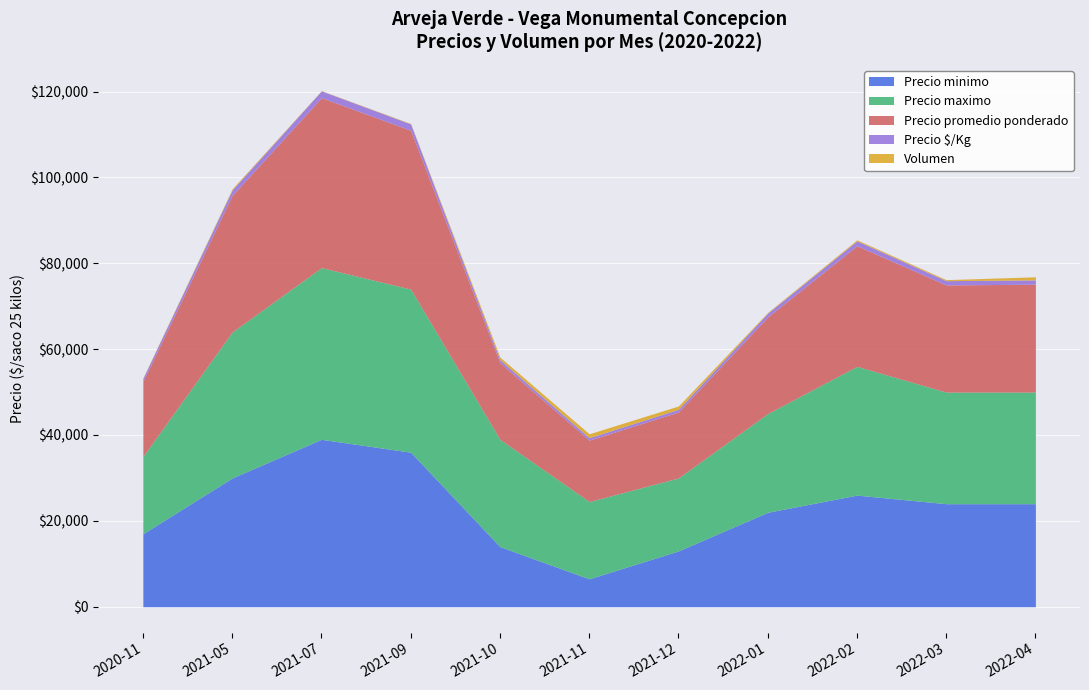

Read the Precio promedio ponderado value at 2022-02, to the nearest 100.

28100